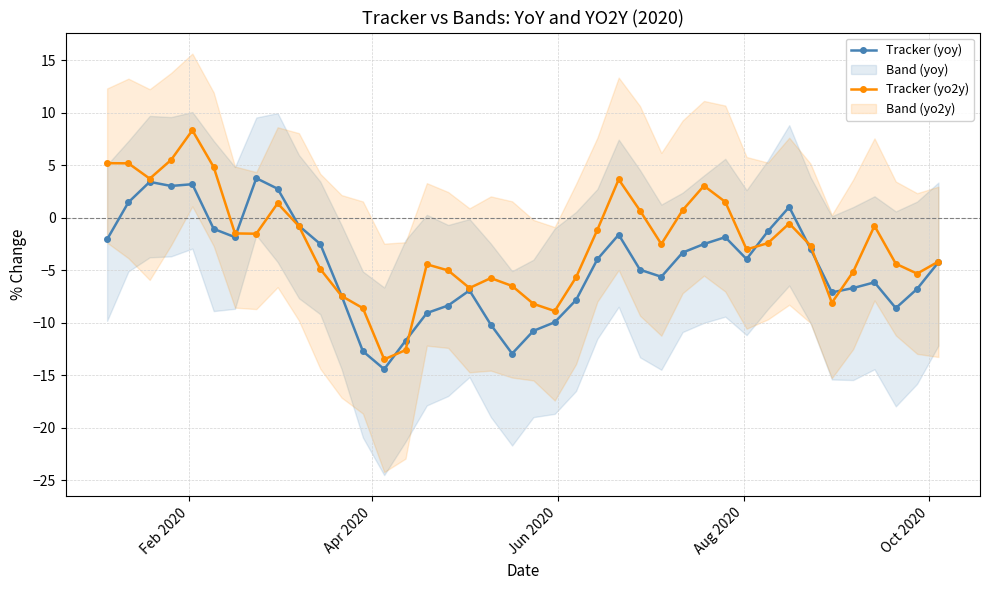

In Tracker (yo2y), how many points are lower than both neighbors (excluding endpoints)?

9